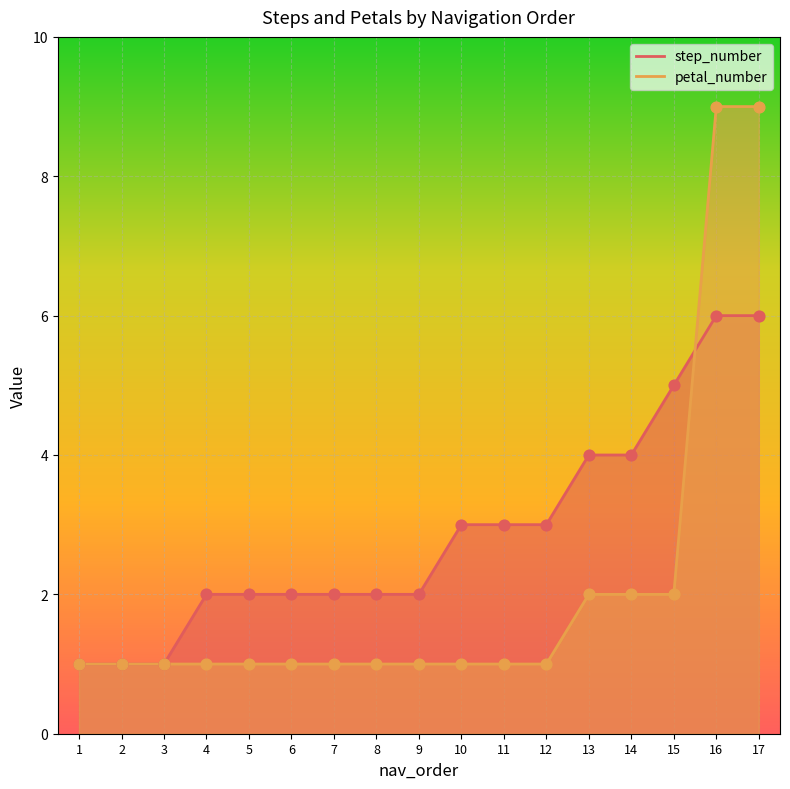

Which series contains the highest Y value?

petal_number